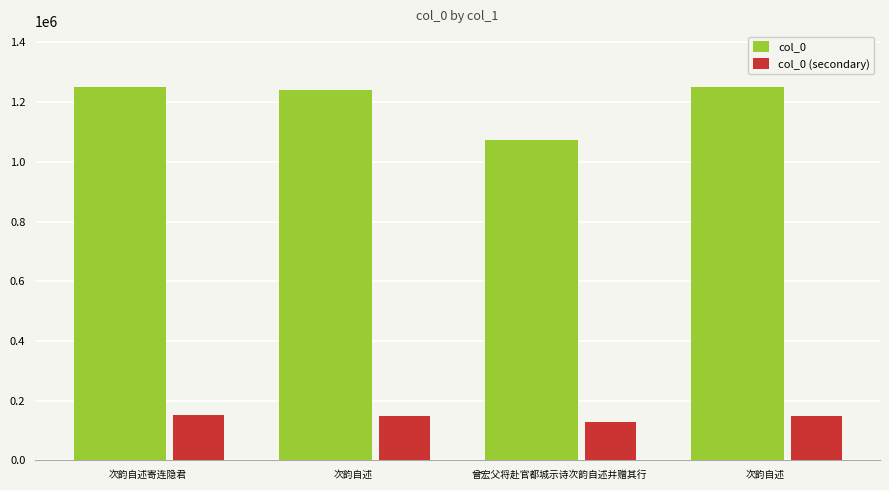

What is the difference between the second highest and minimum values in the col_0 series?

177433.0